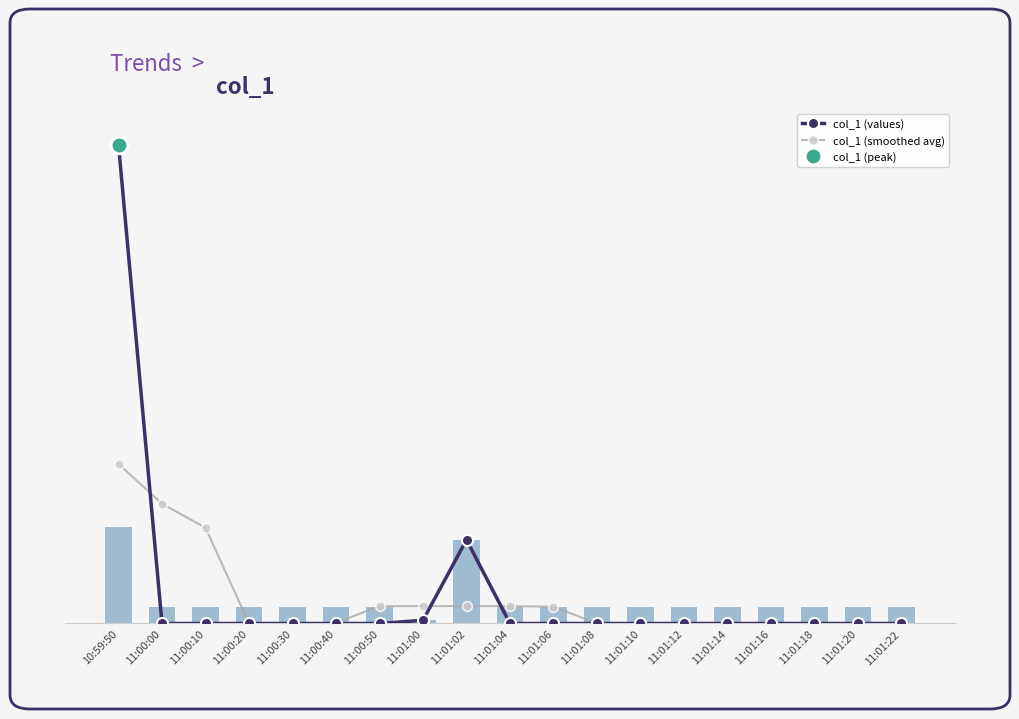

The col_1 (values) series shows 0.0 at 11:01:18. True or false?

True